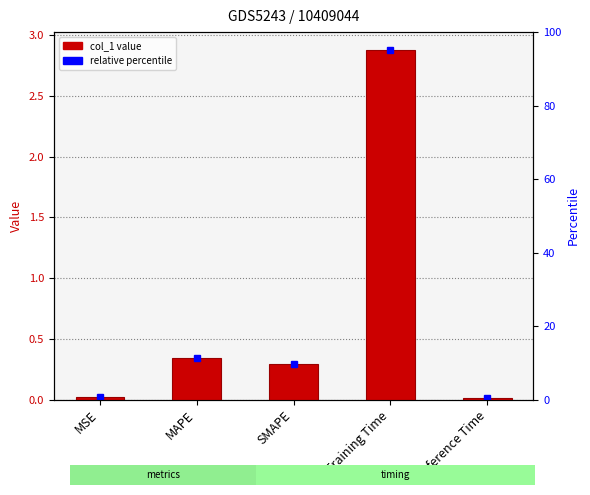

What is the value of the 2nd bar from the left?

0.3